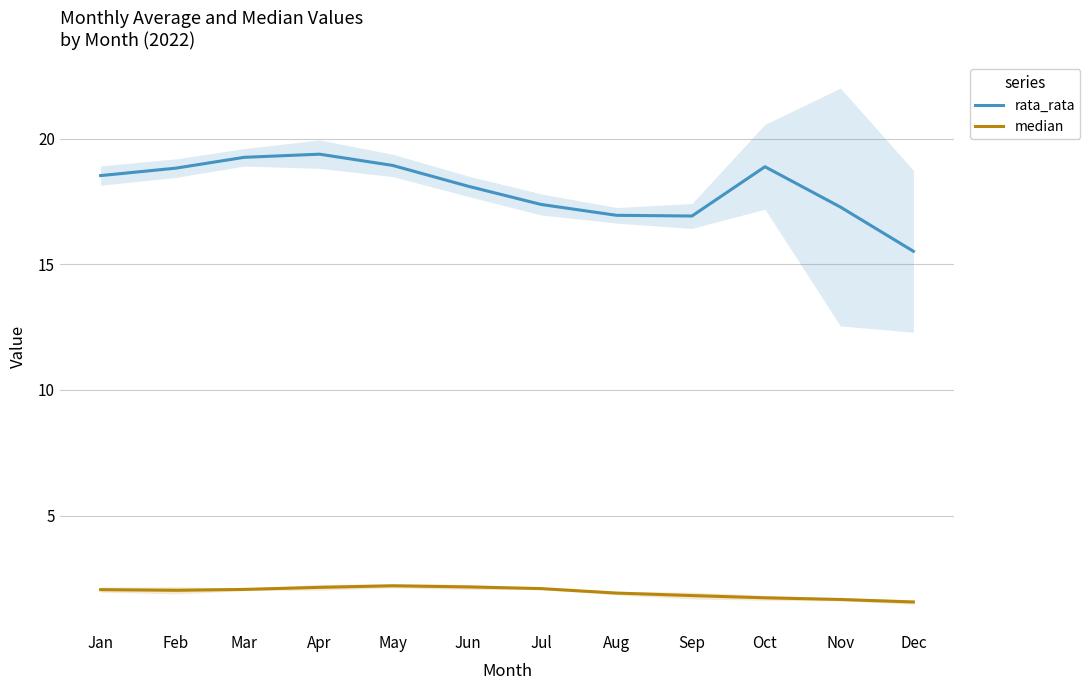

What is the difference between the rata_rata values at Jun and Apr?

1.3